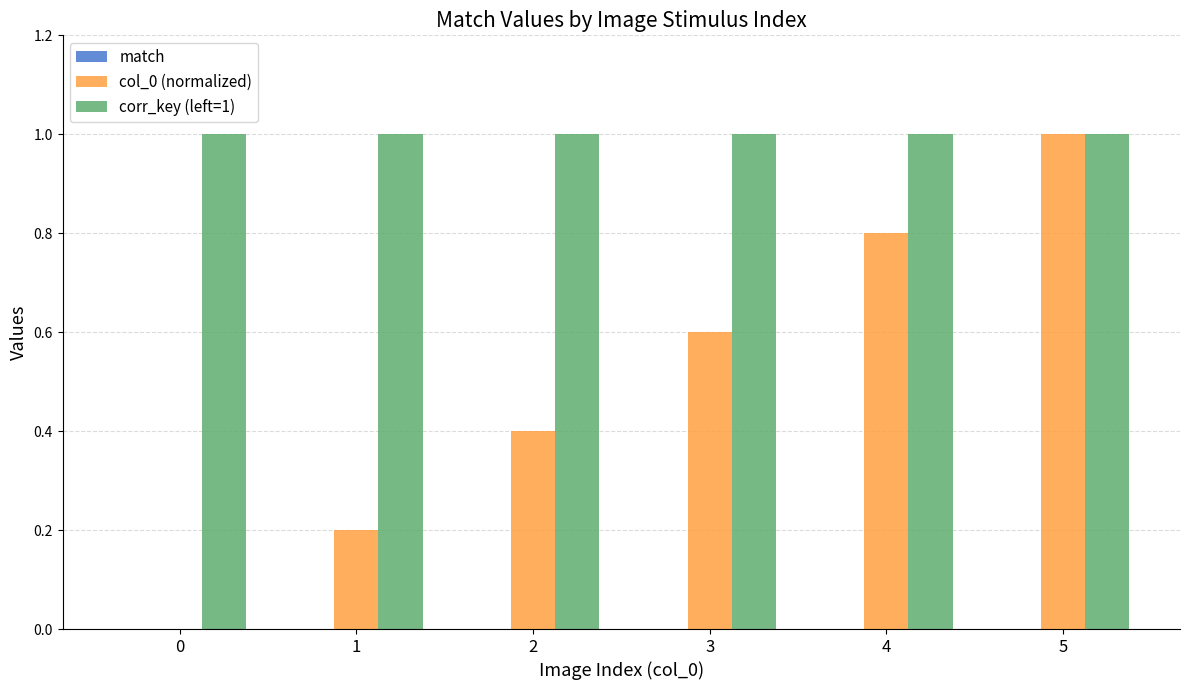

What is the sum of the corr_key (left=1) values at 0 and 1?

2.0